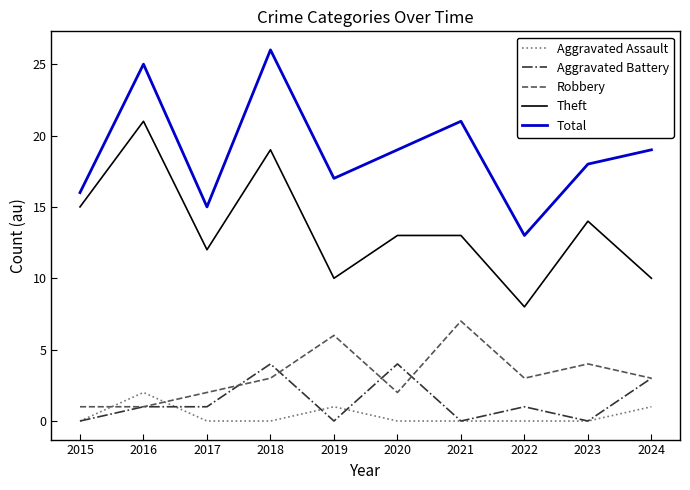

Count the number of data series in this chart.

5